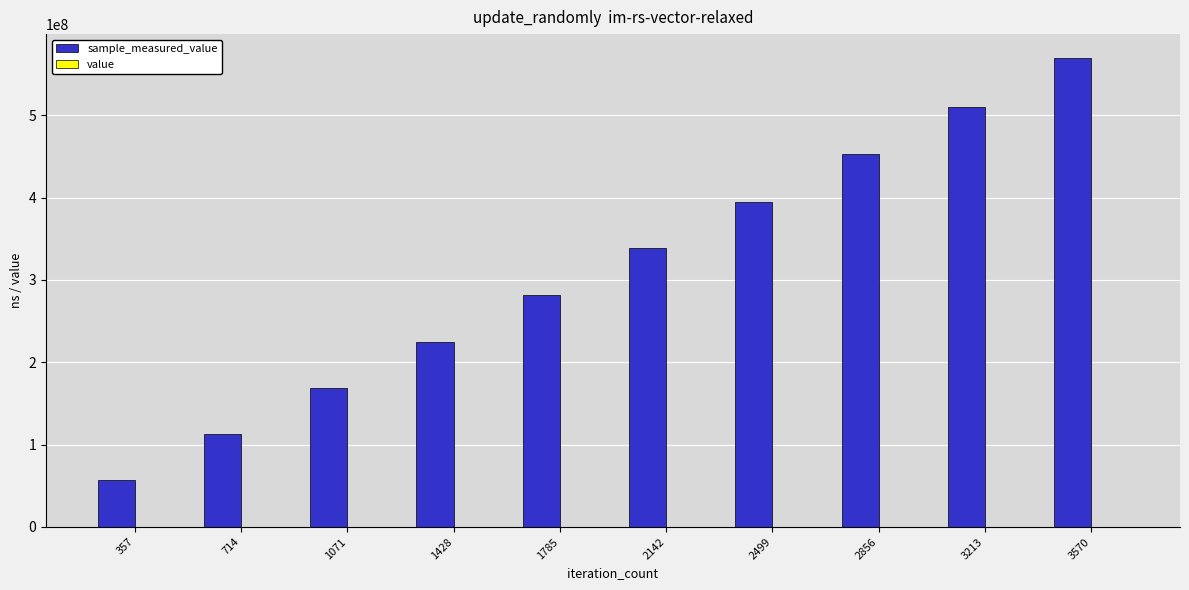

At which category is the sum across all series the highest?

3570